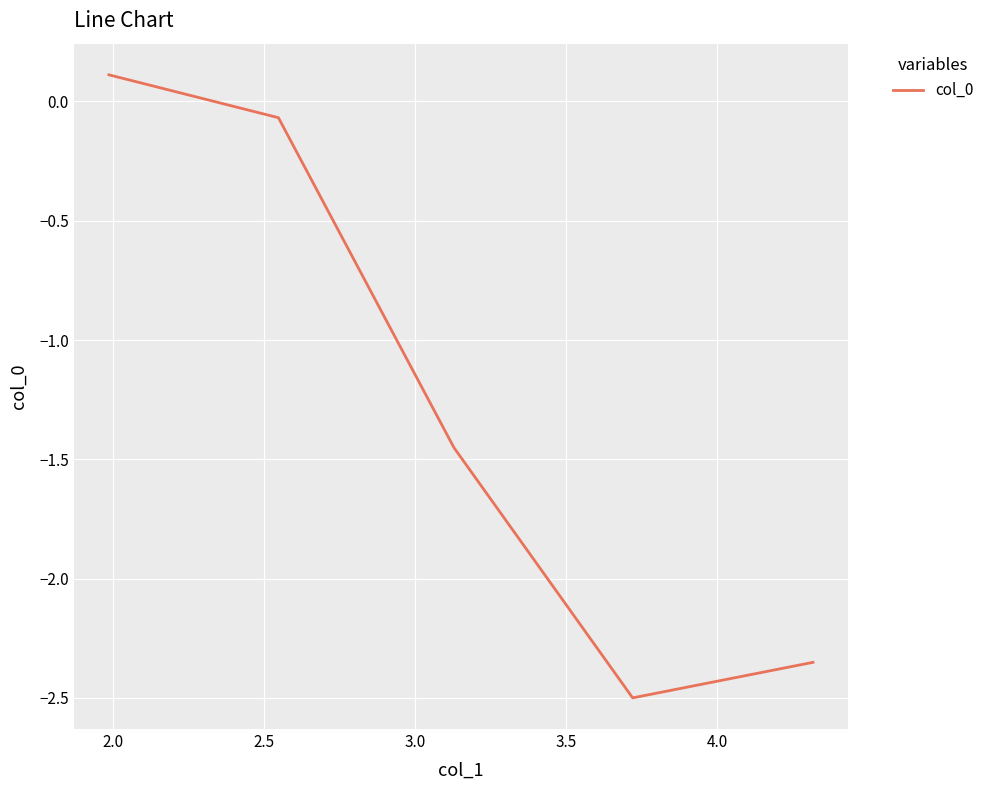

What is the sum of all values?

-6.3